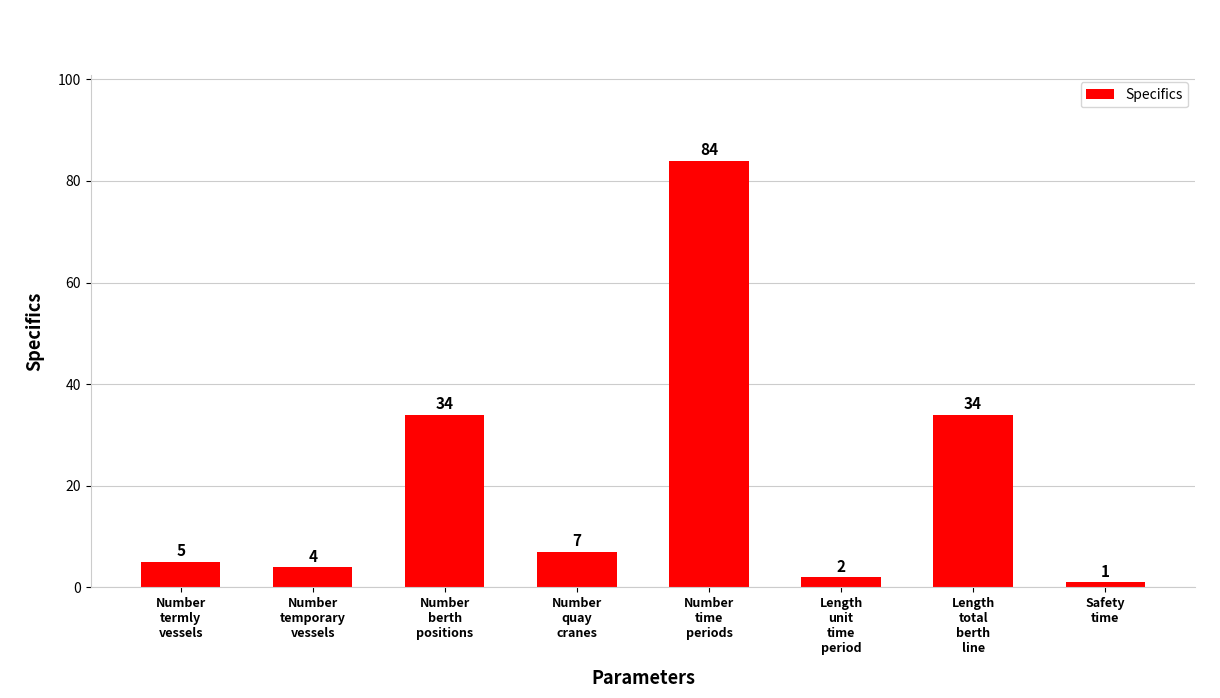

How many distinct data groups are displayed?

1